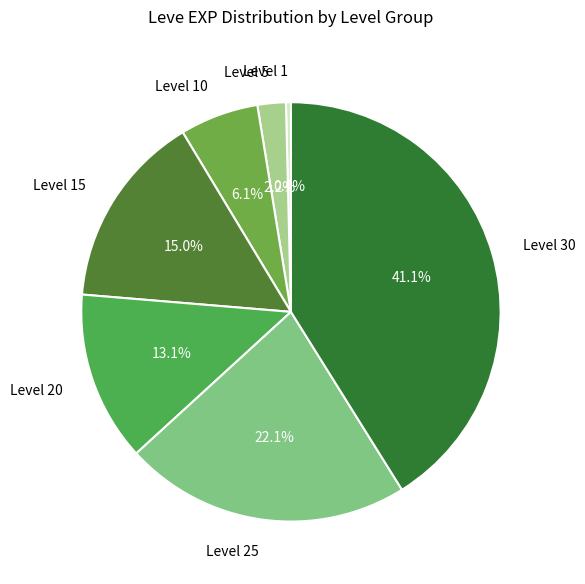

What is the largest slice in the pie chart?

Level 30